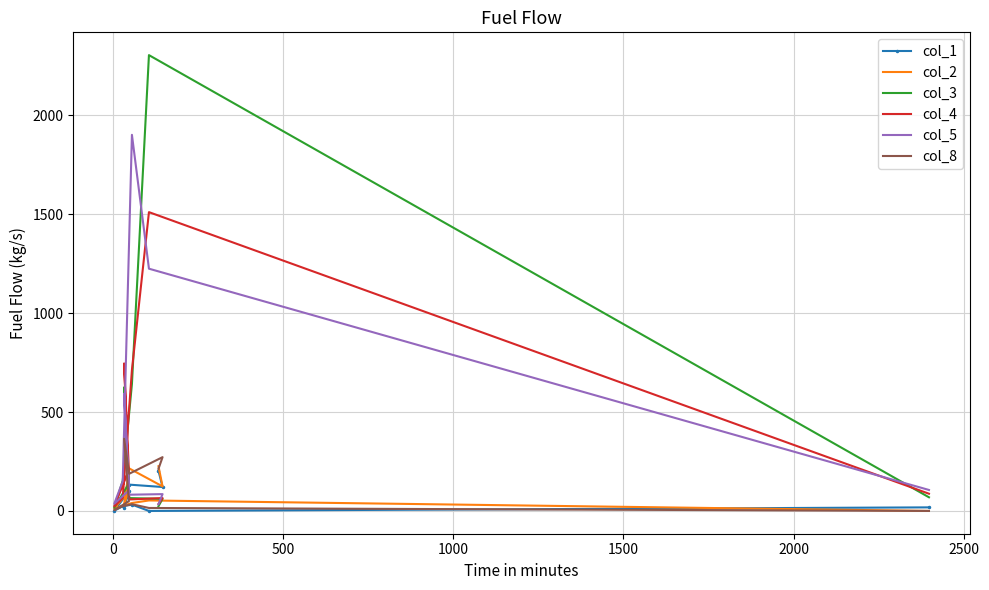

Reading left to right, extract all data points from this chart.

col_1: 203	121	133	17	99	1	24	32	0	18
col_2: 226	124	215	34	100	12	26	40	53	0
col_3: 24	61	65	625	139	16	153	642	2305	69
col_4: 35	65	58	746	206	23	66	713	1511	87
col_5: 34	85	82	593	103	36	150	1902	1225	106
col_8: 213	272	188	365	49	4	24	34	15	0